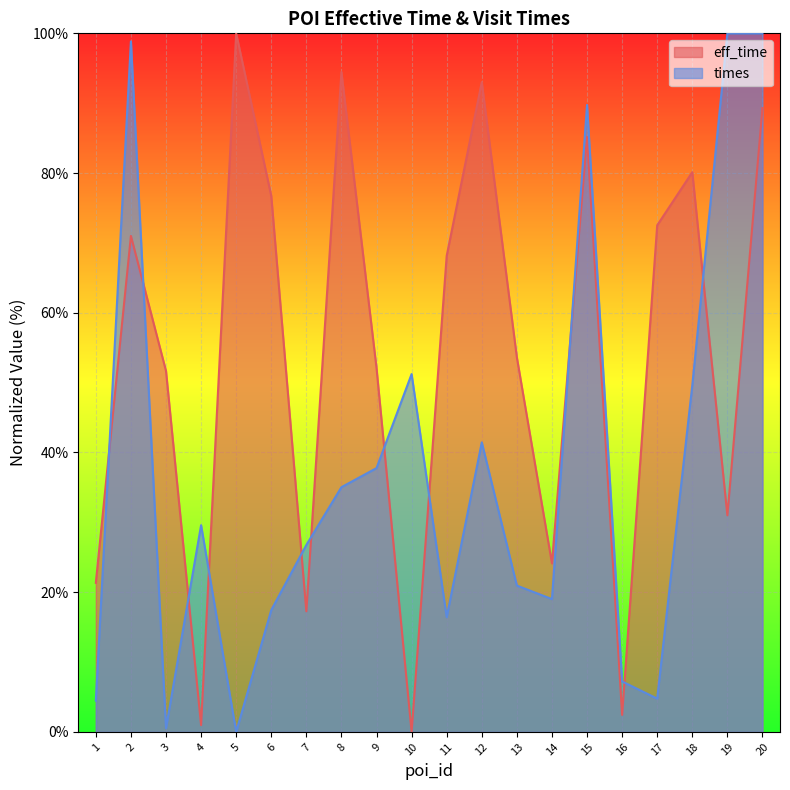

What is the value of the eff_time point at the 13th from the left?

53.6